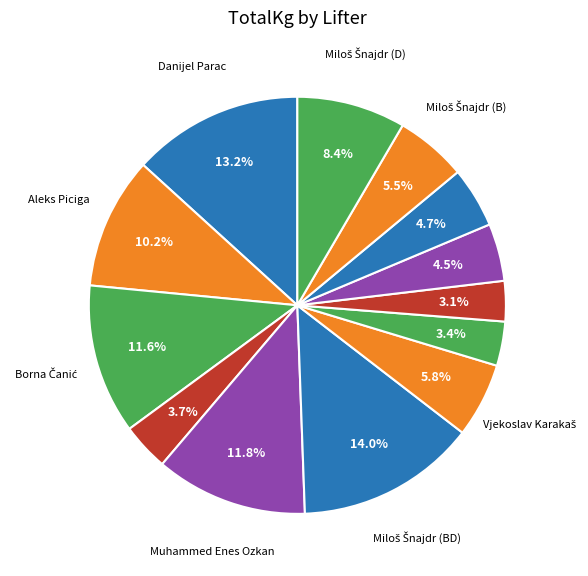

How many slices are in this pie chart?

13